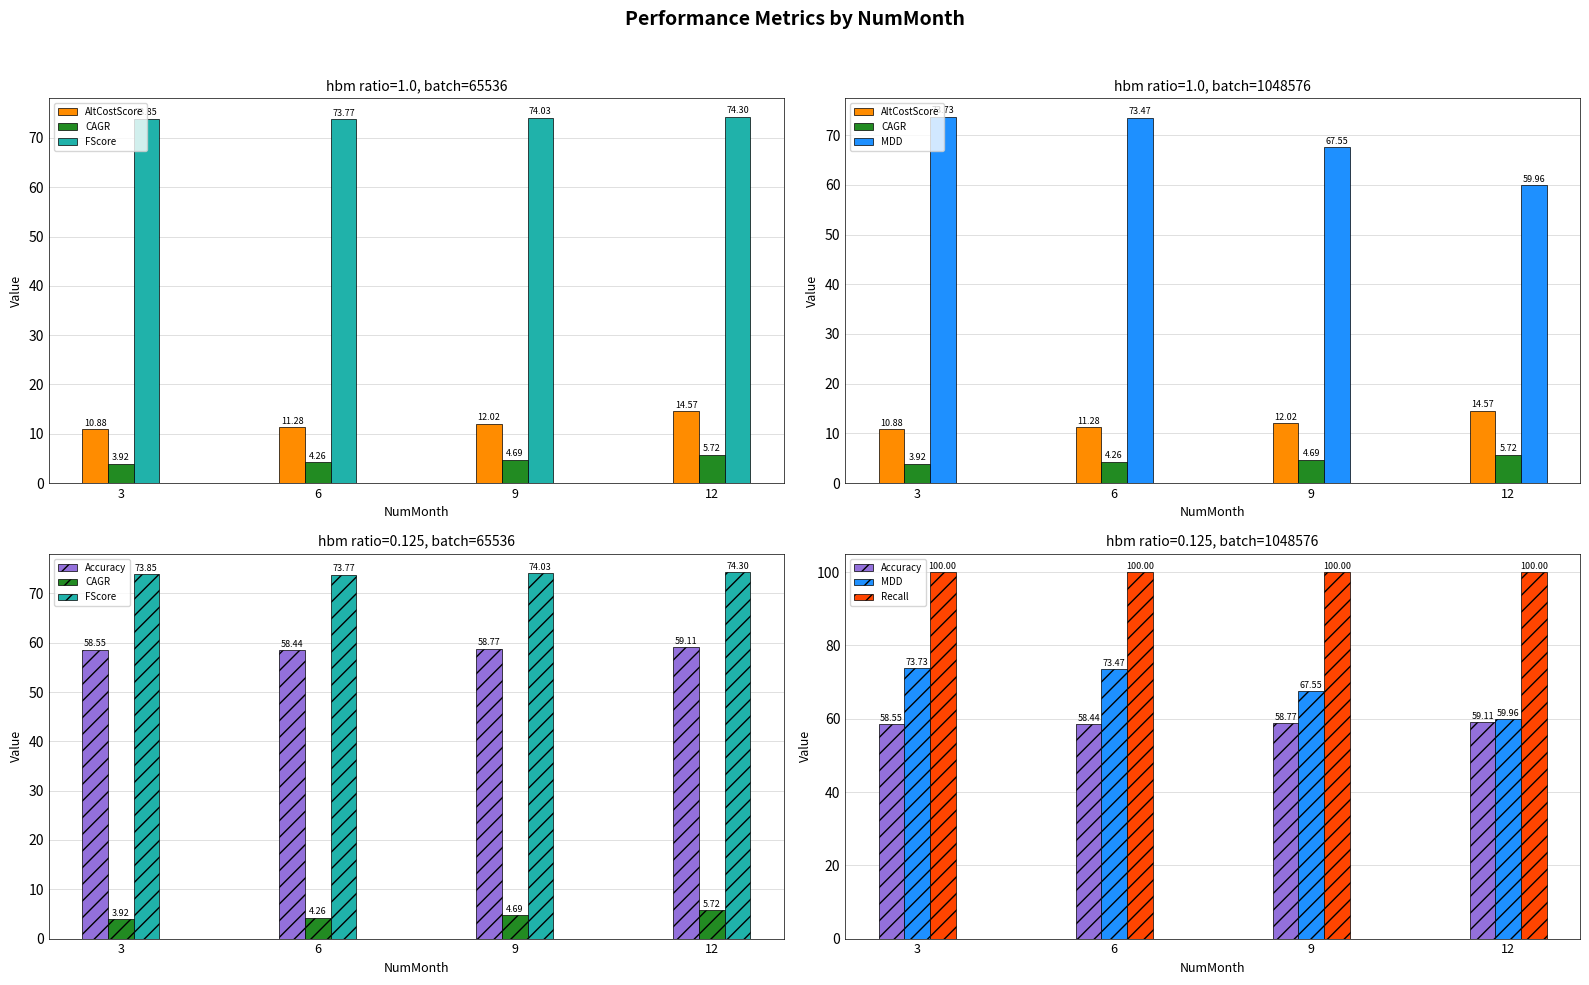

The value of MDD at 6 is 73.5. True or false?

True